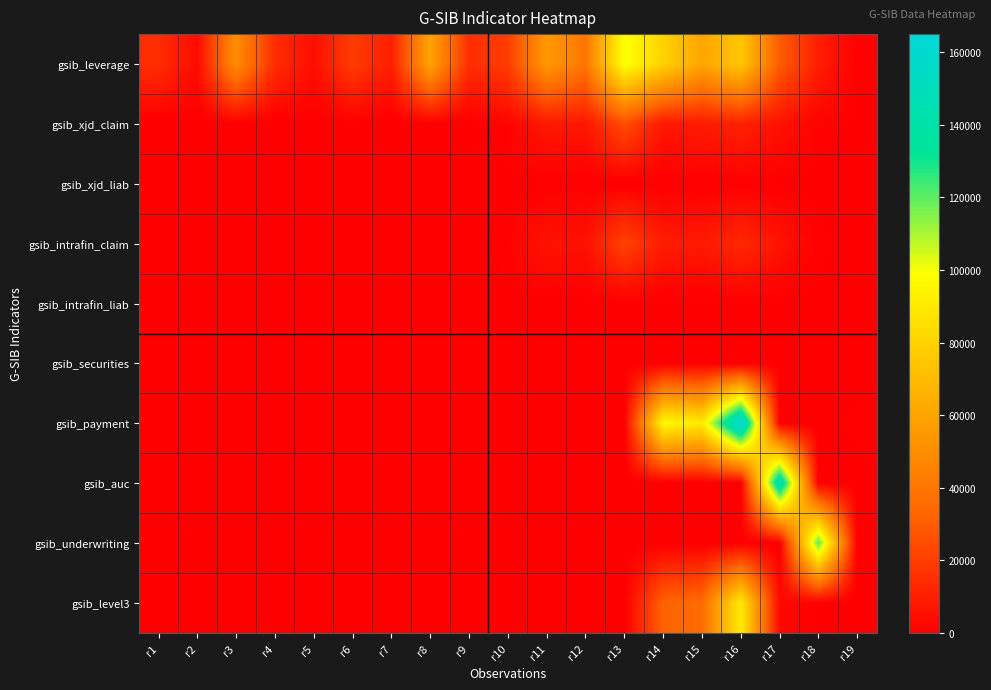

Reading right to left, list all the values displayed in this chart.

gsib_leverage: r19=1000	r18=10000	r17=30000	r16=75000	r15=60000	r14=80000	r13=100000	r12=40000	r11=55000	r10=20000	r9=15000	r8=60000	r7=10000	r6=20000	r5=5000	r4=15000	r3=50000	r2=4000	r1=15000
gsib_xjd_claim: r19=100	r18=1500	r17=6000	r16=11250	r15=9000	r14=8000	r13=25000	r12=8000	r11=8250	r10=2000	r9=0	r8=0	r7=0	r6=0	r5=0	r4=0	r3=0	r2=0	r1=0
gsib_xjd_liab: r19=0	r18=0	r17=0	r16=0	r15=0	r14=0	r13=0	r12=0	r11=0	r10=0	r9=0	r8=0	r7=0	r6=0	r5=0	r4=0	r3=0	r2=0	r1=0
gsib_intrafin_claim: r19=50	r18=1000	r17=6600	r16=13500	r15=8400	r14=9600	r13=22000	r12=6000	r11=6600	r10=1400	r9=0	r8=0	r7=0	r6=0	r5=0	r4=0	r3=0	r2=0	r1=0
gsib_intrafin_liab: r19=0	r18=0	r17=0	r16=0	r15=0	r14=0	r13=0	r12=0	r11=0	r10=0	r9=0	r8=0	r7=0	r6=0	r5=0	r4=0	r3=0	r2=0	r1=0
gsib_securities: r19=0	r18=0	r17=0	r16=0	r15=0	r14=0	r13=0	r12=0	r11=0	r10=0	r9=0	r8=0	r7=0	r6=0	r5=0	r4=0	r3=0	r2=0	r1=0
gsib_payment: r19=1000	r18=0	r17=0	r16=165000	r15=90000	r14=96000	r13=0	r12=0	r11=0	r10=0	r9=0	r8=0	r7=0	r6=0	r5=0	r4=0	r3=0	r2=0	r1=0
gsib_auc: r19=0	r18=0	r17=150000	r16=0	r15=0	r14=0	r13=0	r12=0	r11=0	r10=0	r9=0	r8=0	r7=0	r6=0	r5=0	r4=0	r3=0	r2=0	r1=0
gsib_underwriting: r19=0	r18=120000	r17=0	r16=0	r15=0	r14=0	r13=0	r12=0	r11=0	r10=0	r9=0	r8=0	r7=0	r6=0	r5=0	r4=0	r3=0	r2=0	r1=0
gsib_level3: r19=0	r18=0	r17=3000	r16=90000	r15=36000	r14=32000	r13=0	r12=0	r11=0	r10=0	r9=0	r8=0	r7=0	r6=0	r5=0	r4=0	r3=0	r2=0	r1=0